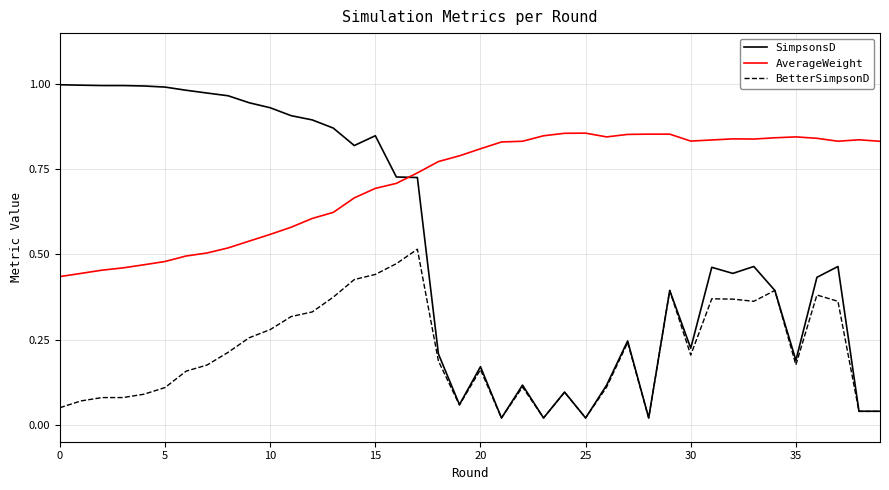

After their last crossing, which series has the higher values: SimpsonsD or AverageWeight?

AverageWeight